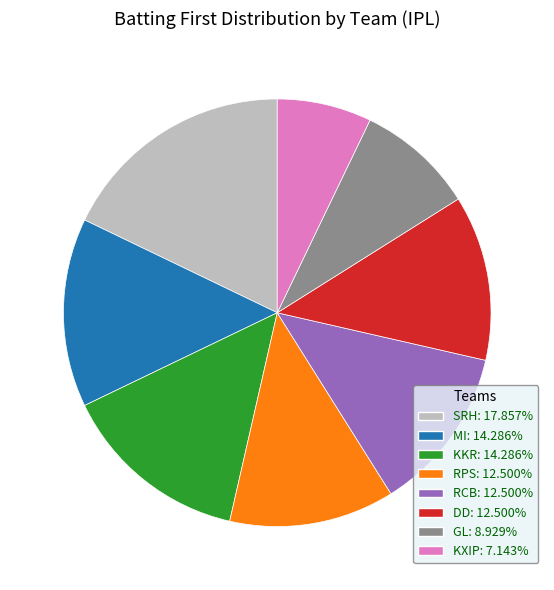

Is there any slice that represents more than half of the pie?

No